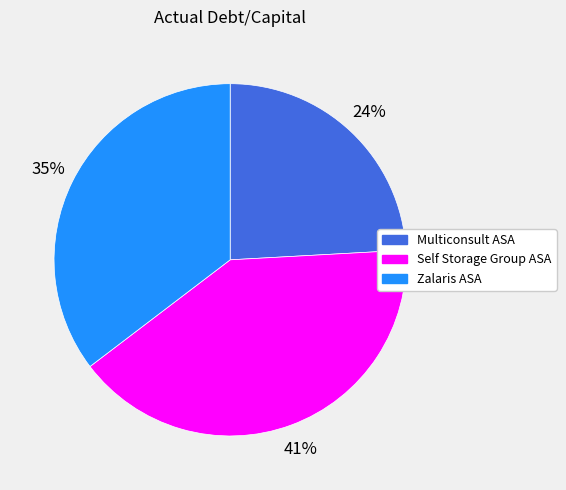

To the nearest percent, what is the average slice percentage?

33%